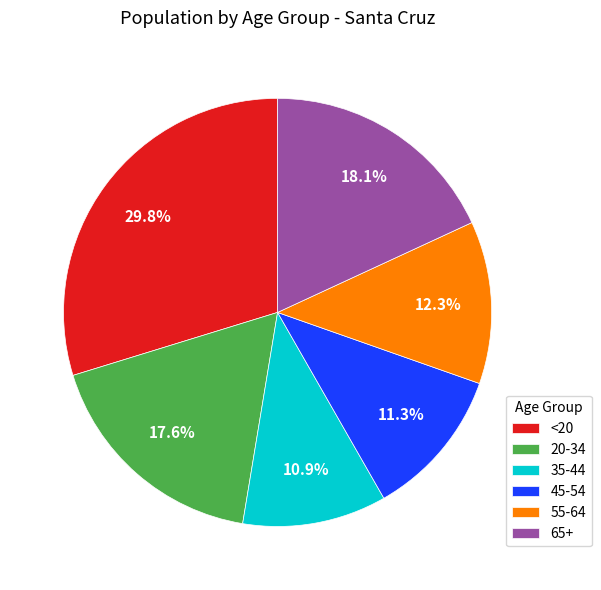

Count the number of slices in the pie.

6